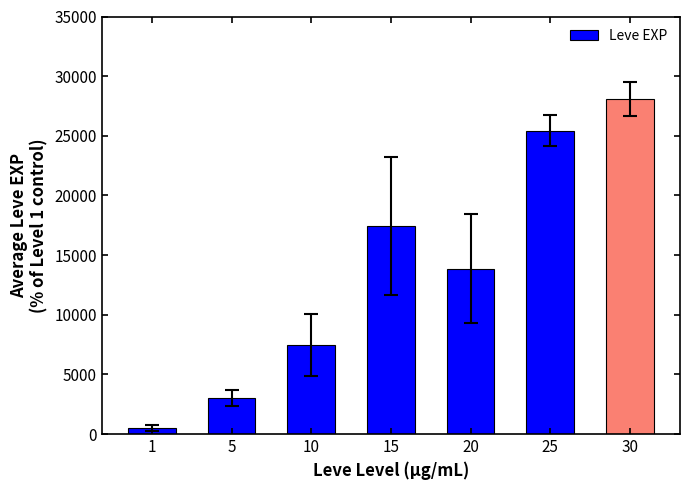

List the labels in order of value, largest first.

30, 25, 15, 20, 10, 5, 1